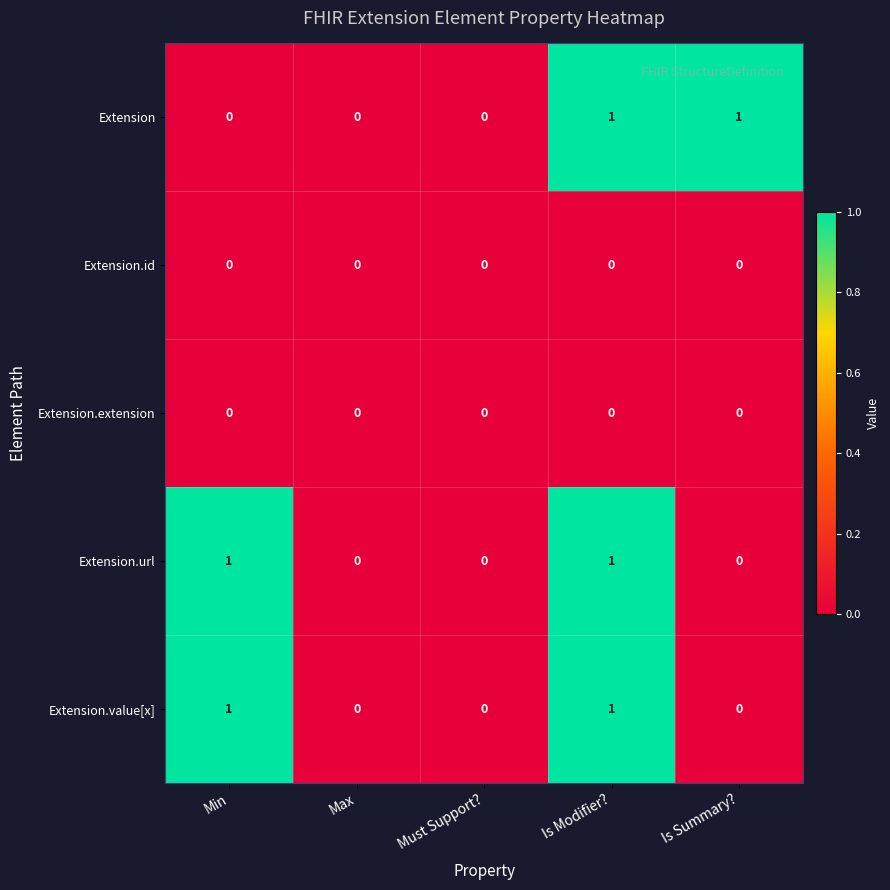

Reading left to right, list all the values displayed in this chart.

Extension: Min=0	Max=0	Must Support?=0	Is Modifier?=1	Is Summary?=1
Extension.id: Min=0	Max=0	Must Support?=0	Is Modifier?=0	Is Summary?=0
Extension.extension: Min=0	Max=0	Must Support?=0	Is Modifier?=0	Is Summary?=0
Extension.url: Min=1	Max=0	Must Support?=0	Is Modifier?=1	Is Summary?=0
Extension.value[x]: Min=1	Max=0	Must Support?=0	Is Modifier?=1	Is Summary?=0